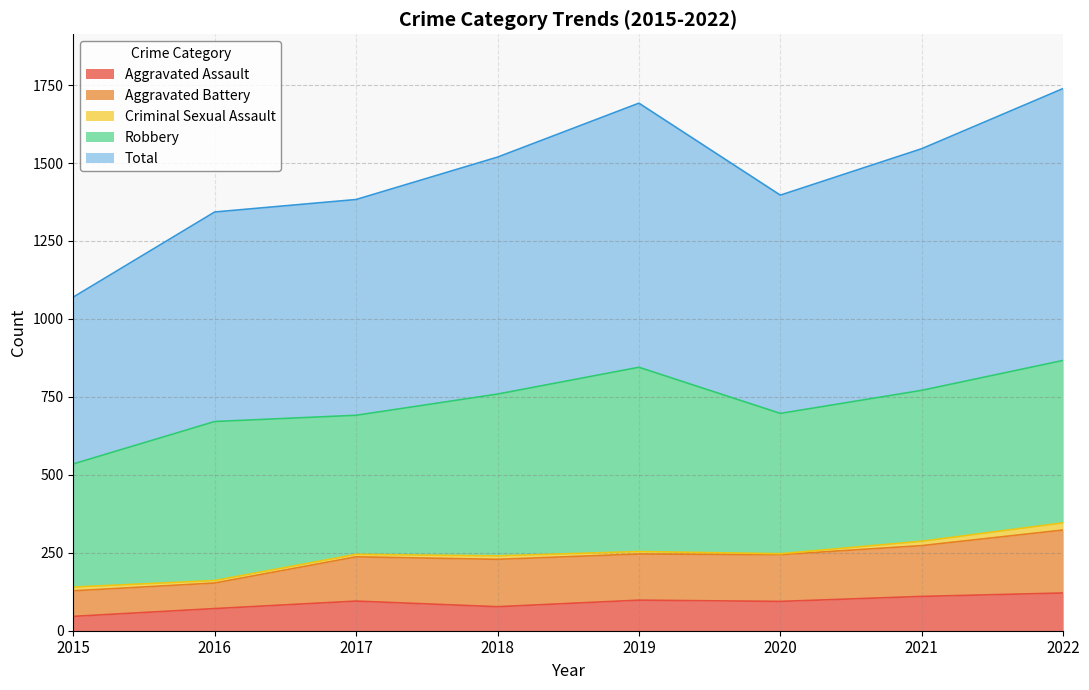

What is the approximate value of Total at 2015, to the nearest 50?

1050